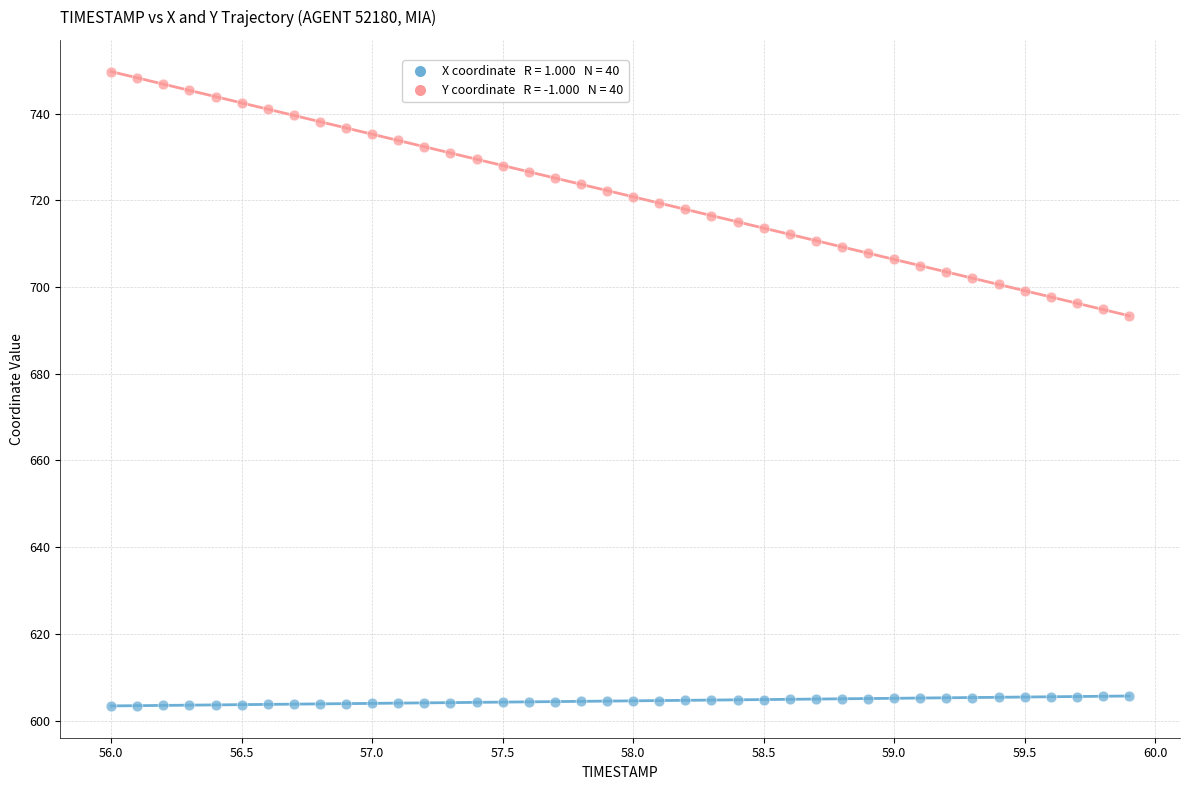

Across all data points, what is the range of Y values (max minus min)?

146.4